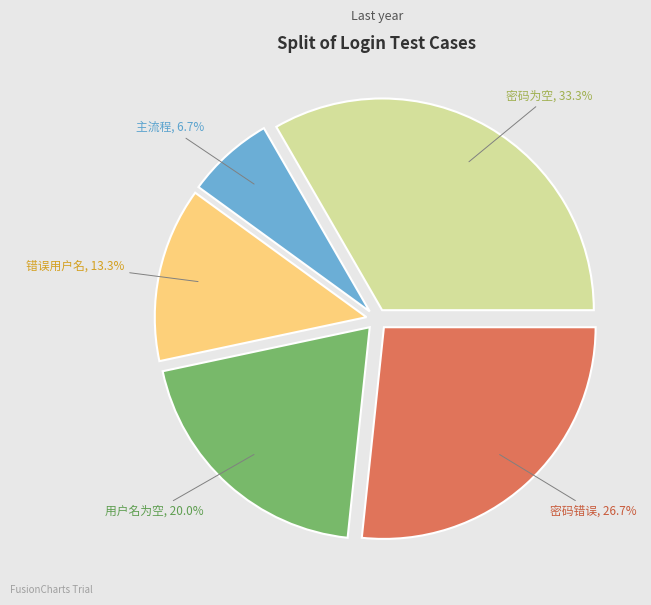

Is the sum of 用户名为空 and 主流程 greater than half?

No